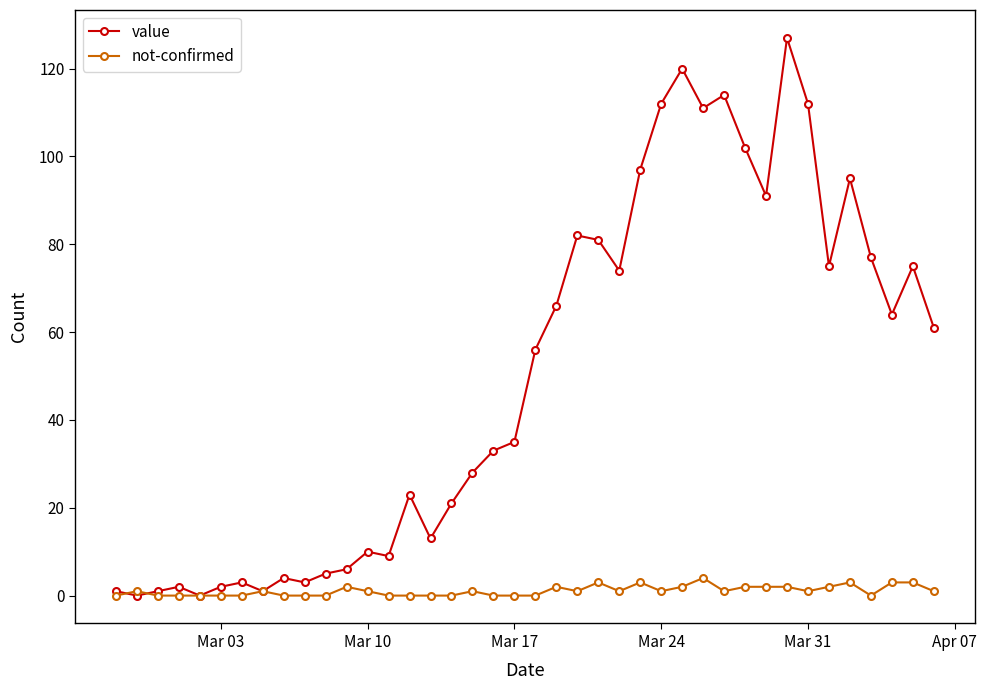

What is the value of the value point at the 26th from the left?

97